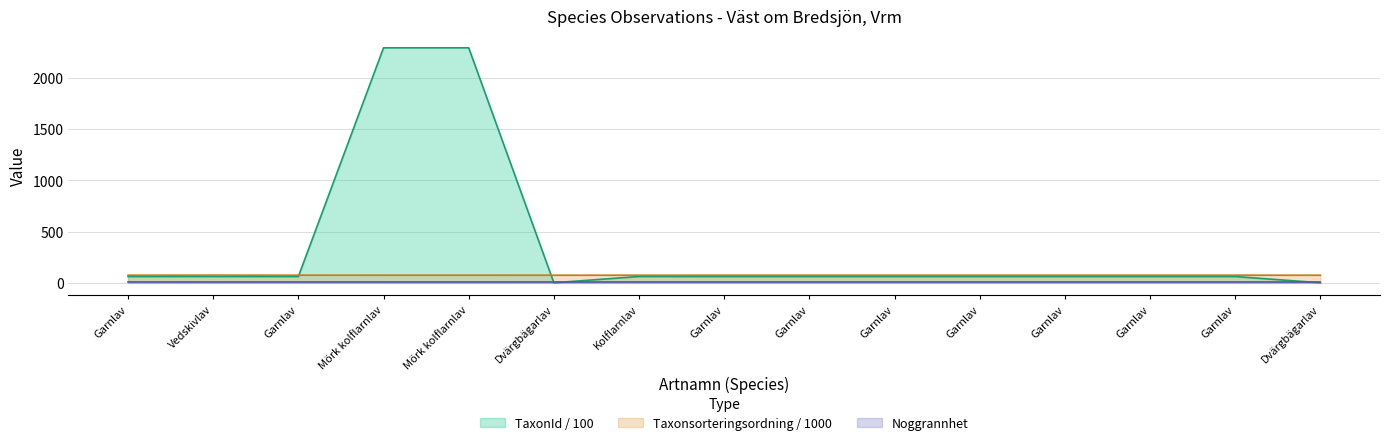

Between Dvärgbägarlav and Garnlav, which is larger?

Garnlav